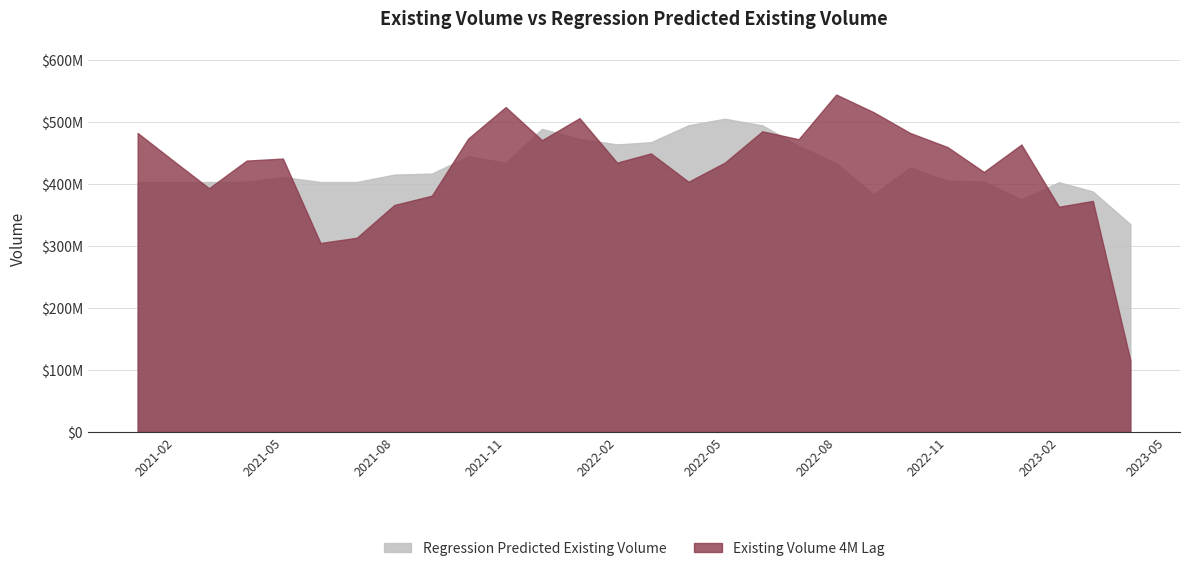

Reading right to left, what are all the values shown in this chart?

Existing Volume 4M Lag: 2023-04-01=115559000.0	2023-03-01=372447000.0	2023-02-01=363103000.0	2023-01-01=463322000.0	2022-12-01=419153000.0	2022-11-01=459246000.0	2022-10-01=482060000.0	2022-09-01=515388000.0	2022-08-01=543919000.0	2022-07-01=471886000.0	2022-06-01=484670000.0	2022-05-01=434199000.0	2022-04-01=403378000.0	2022-03-01=449027000.0	2022-02-01=434209000.0	2022-01-01=505897000.0	2021-12-01=470325000.0	2021-11-01=523764000.0	2021-10-01=472892000.0	2021-09-01=380867000.0	2021-08-01=365856000.0	2021-07-01=313023000.0	2021-06-01=304642000.0	2021-05-01=440725000.0	2021-04-01=437437000.0	2021-03-01=392953000.0	2021-02-01=434881000.0	2021-01-01=481996000.0
Regression Predicted Existing Volume: 2023-04-01=334952544.0	2023-03-01=387704721.7	2023-02-01=402561459.8	2023-01-01=375158409.8	2022-12-01=403725400.7	2022-11-01=404903187.4	2022-10-01=426195060.4	2022-09-01=383089845.8	2022-08-01=433023382.7	2022-07-01=461358544.0	2022-06-01=494300120.2	2022-05-01=504922566.2	2022-04-01=494450649.8	2022-03-01=467122864.4	2022-02-01=463540097.3	2022-01-01=472527724.5	2021-12-01=488598994.1	2021-11-01=433936204.6	2021-10-01=444449066.9	2021-09-01=416503483.6	2021-08-01=414865647.2	2021-07-01=402919678.0	2021-06-01=402919678.0	2021-05-01=411026968.1	2021-04-01=403308664.1	2021-03-01=402919678.0	2021-02-01=402919678.0	2021-01-01=402919678.0